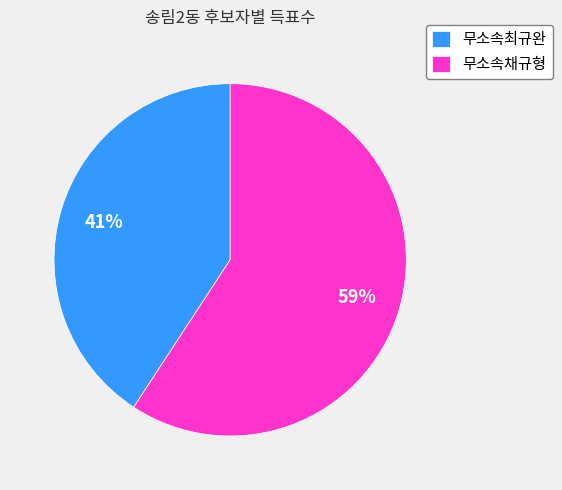

Is the sum of 무소속채규형 and 무소속최규완 greater than half?

Yes